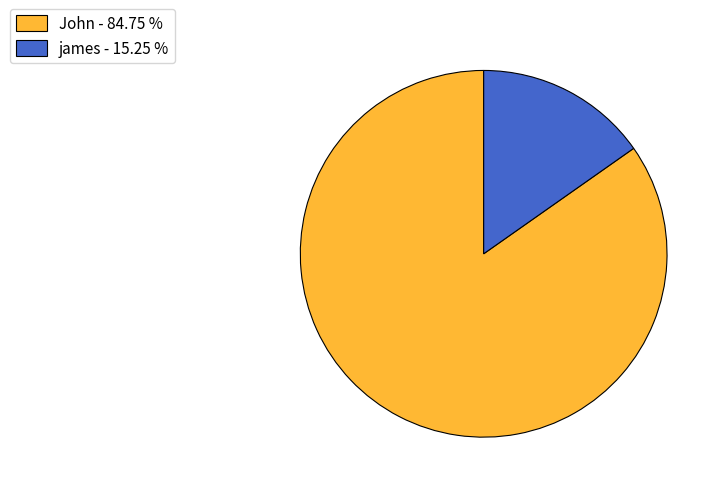

Do james - 15.25 % and John - 84.75 % together represent more than half of the pie?

Yes